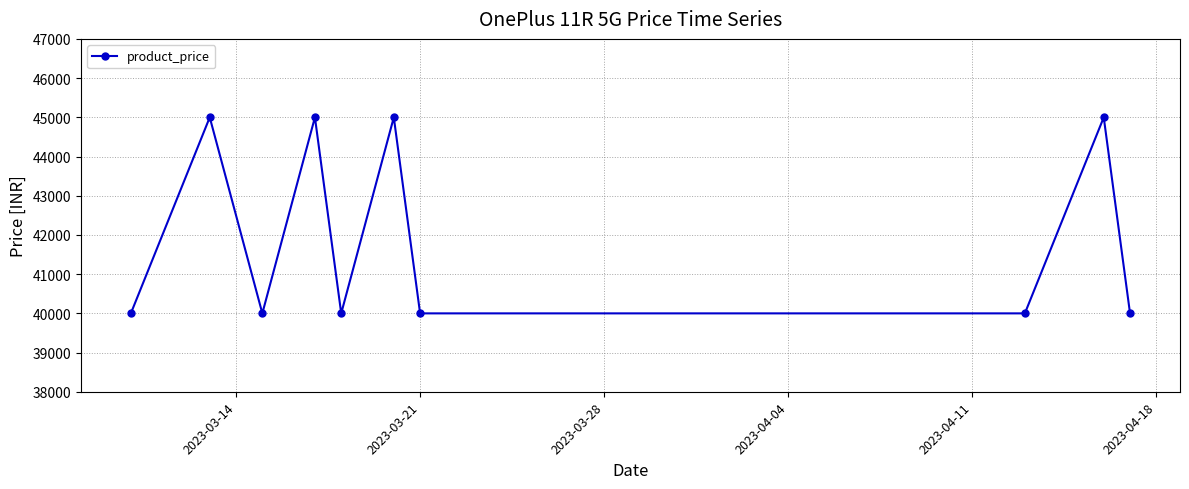

True or false: the data has more than 2 interior local peaks.

True